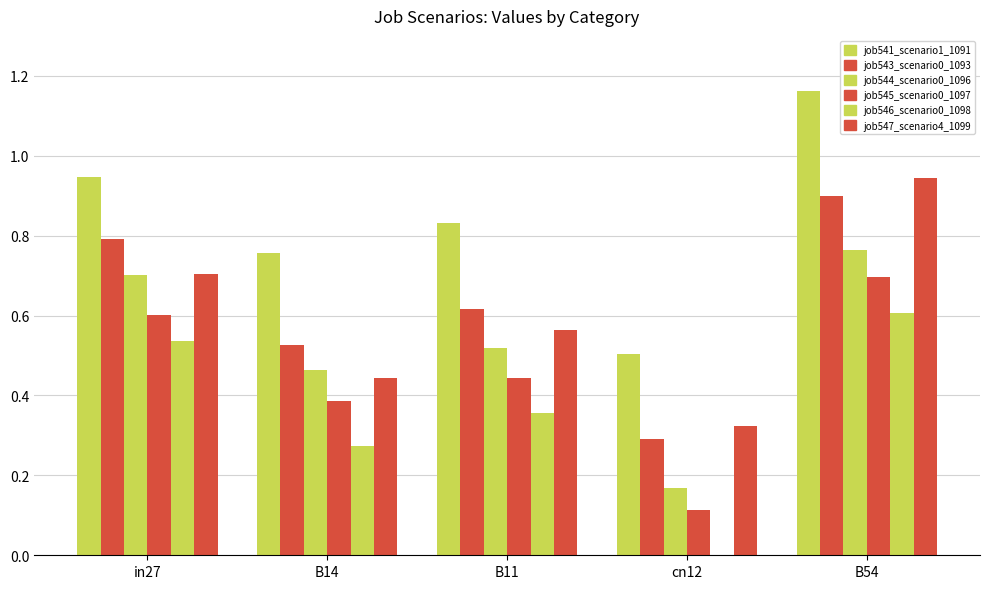

How many groups of bars are there?

5